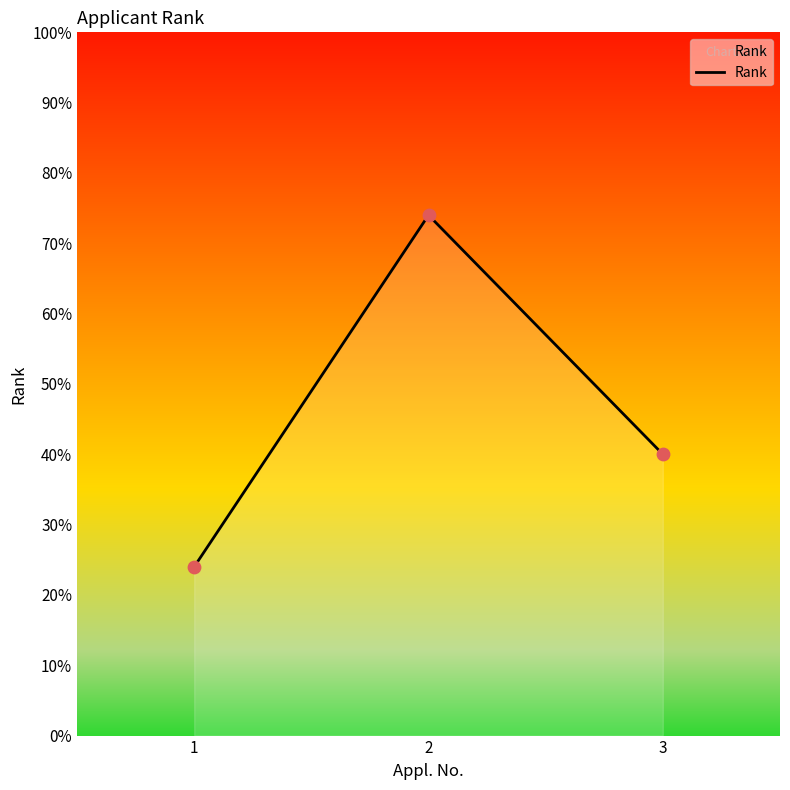

Between 2 and 1, which is larger?

2